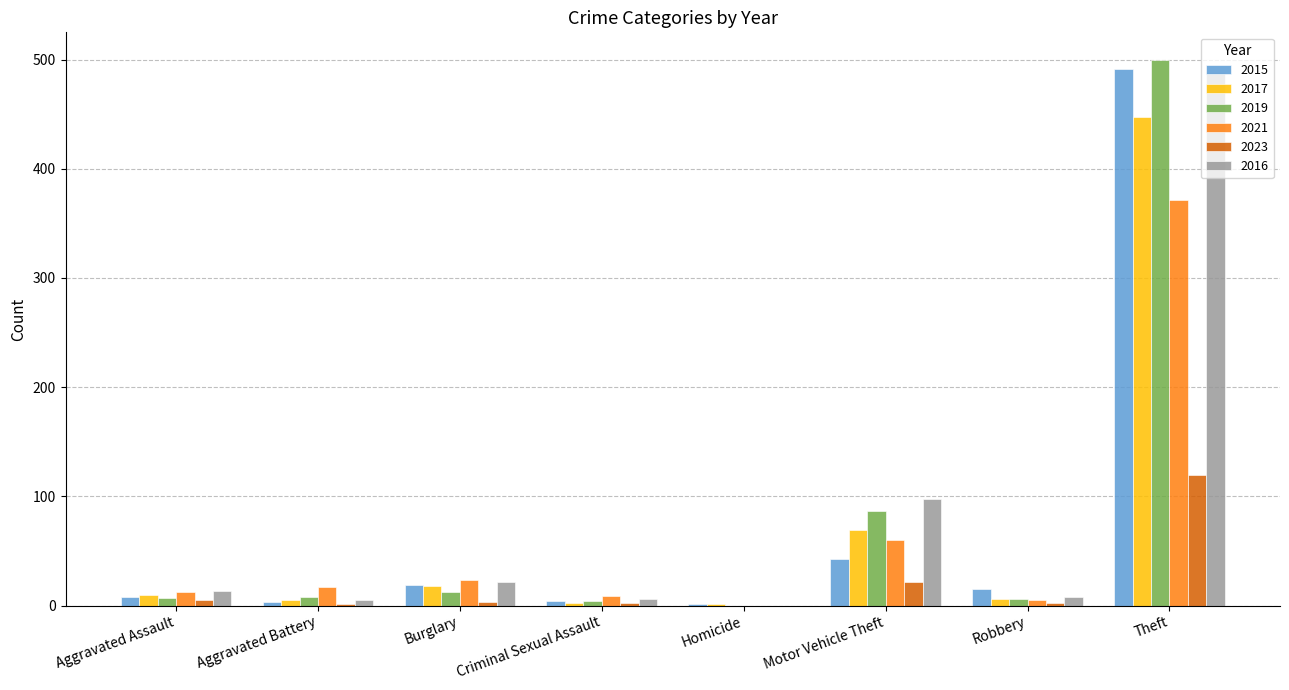

True or false: 2023 has a value of 0 at Homicide.

True